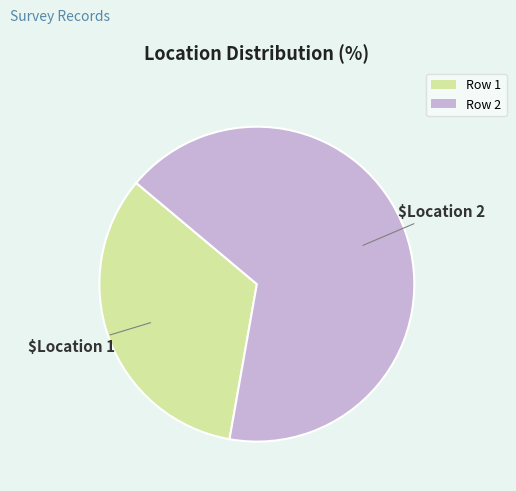

Is Row 2 the majority of the pie?

Yes